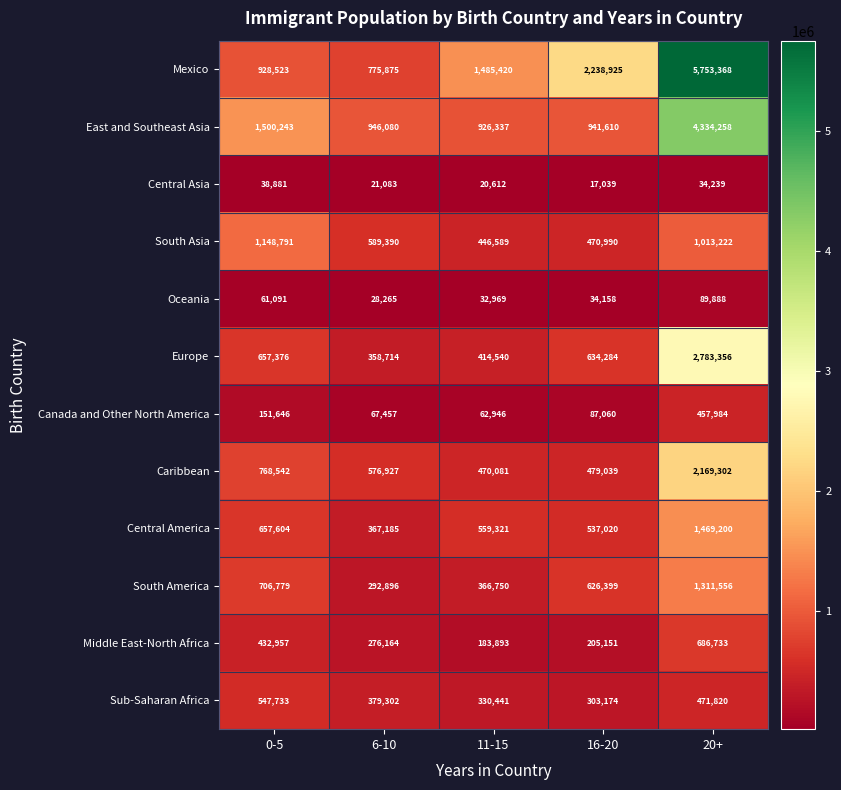

At which label does Canada and Other North America first exceed 87060?

0-5